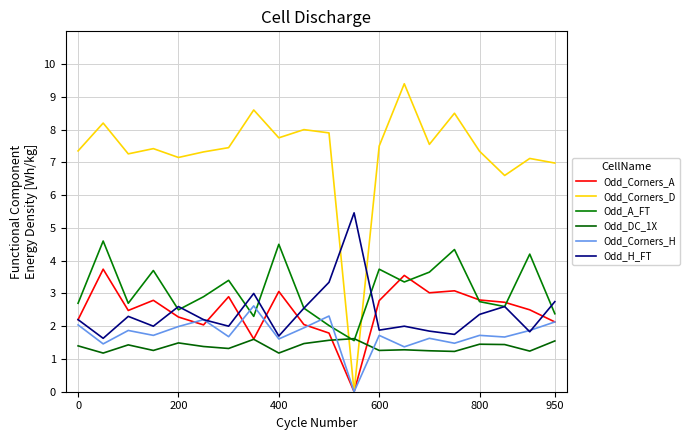

What is the average value of the Odd_H_FT series?

2.4